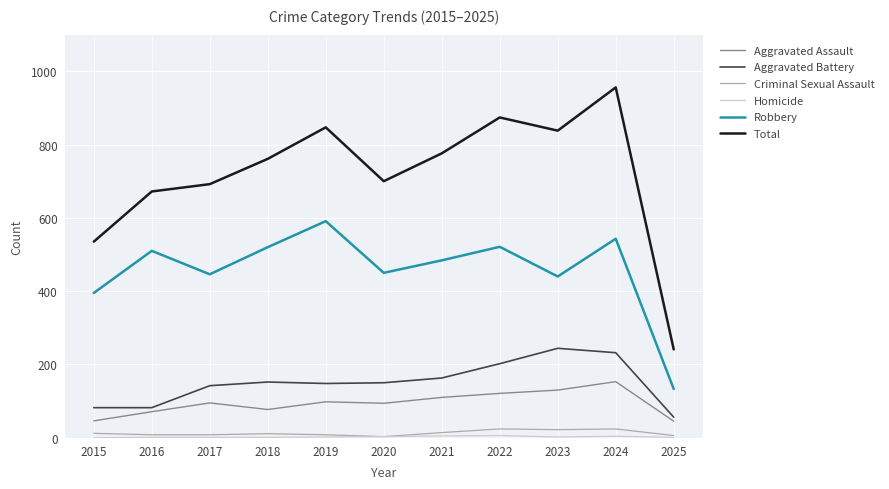

What is the spread (max minus min) of values at 2019?

845